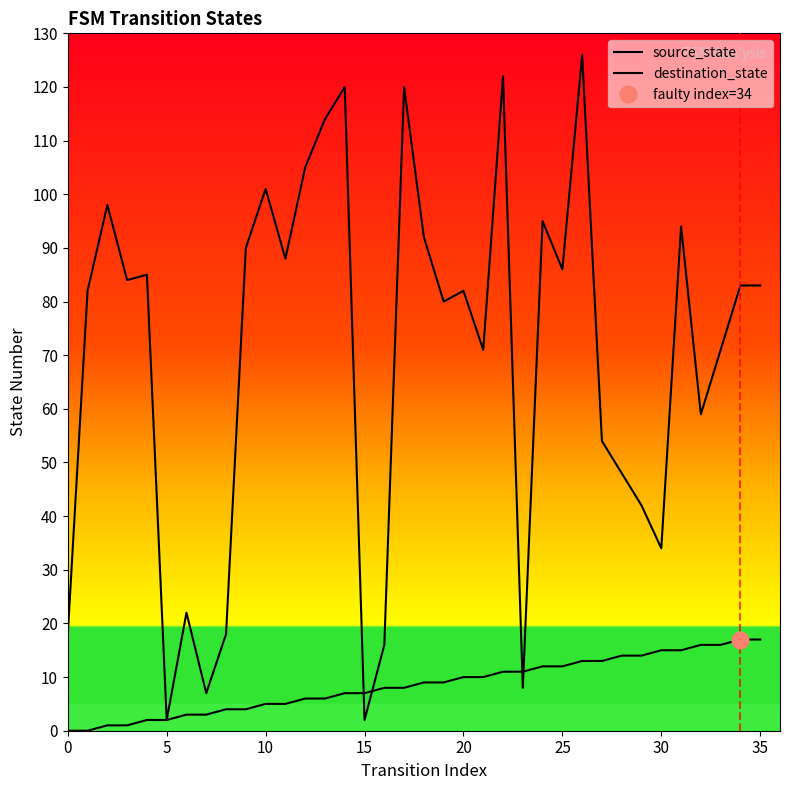

Which series has the largest total across all categories?

destination_state